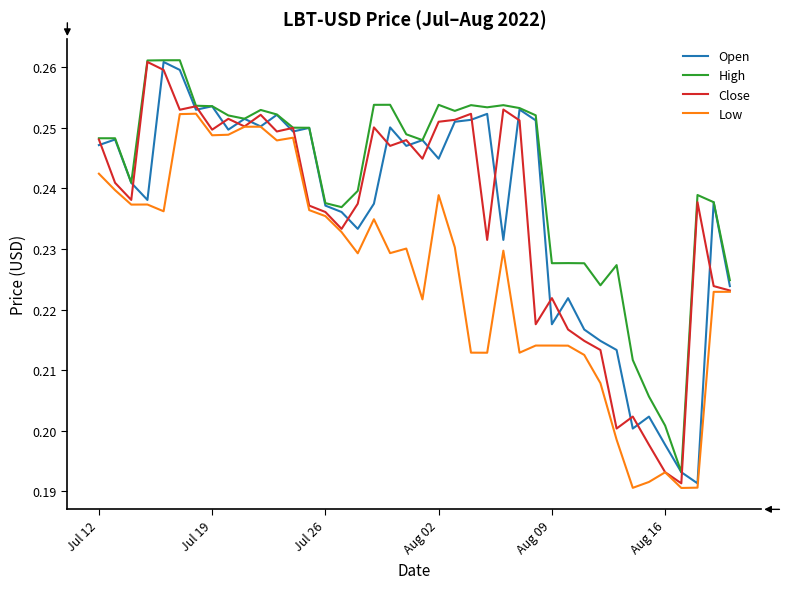

Which series has the largest total across all categories?

High